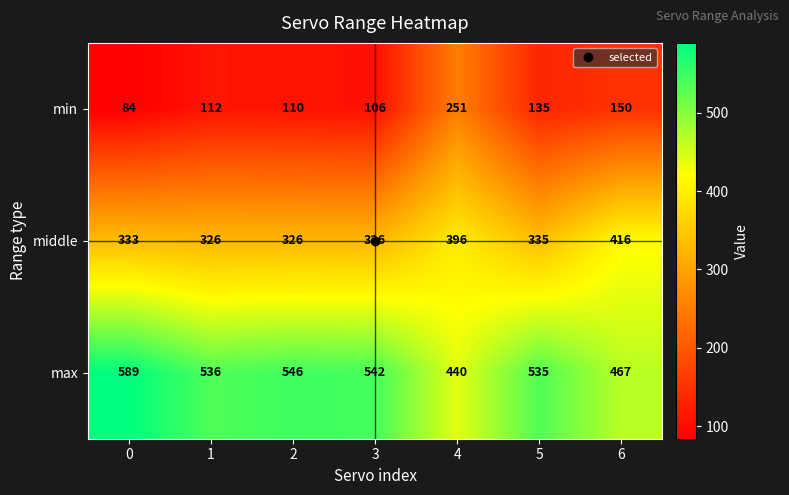

The middle series shows 589 at 6. True or false?

False